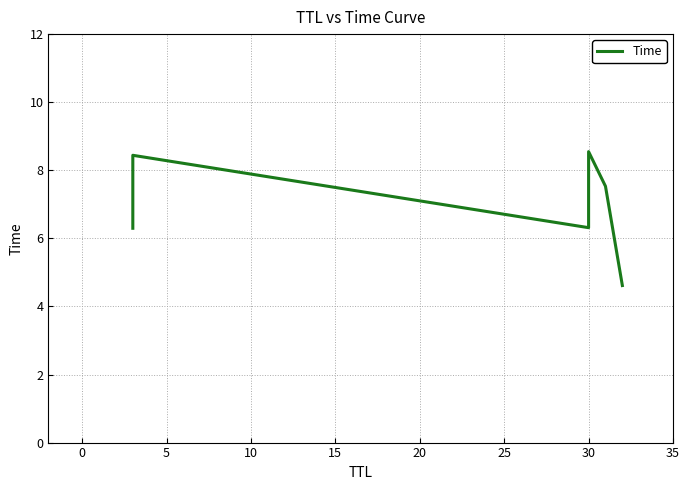

How many values exceed 7?

3